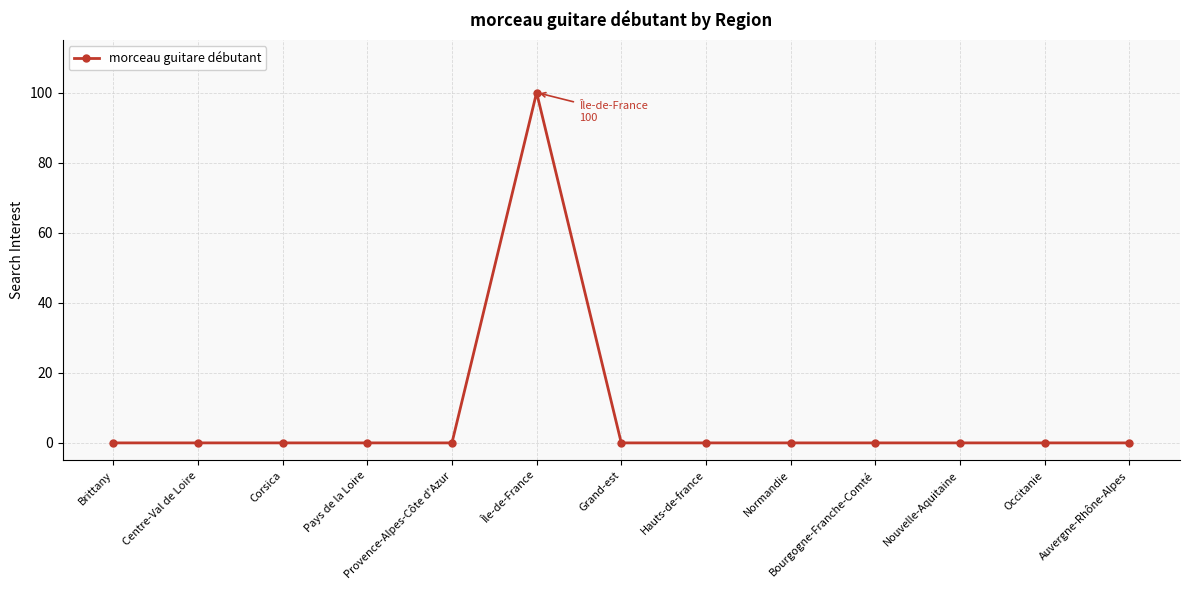

Does the chart display data point markers on the line(s)?

Yes